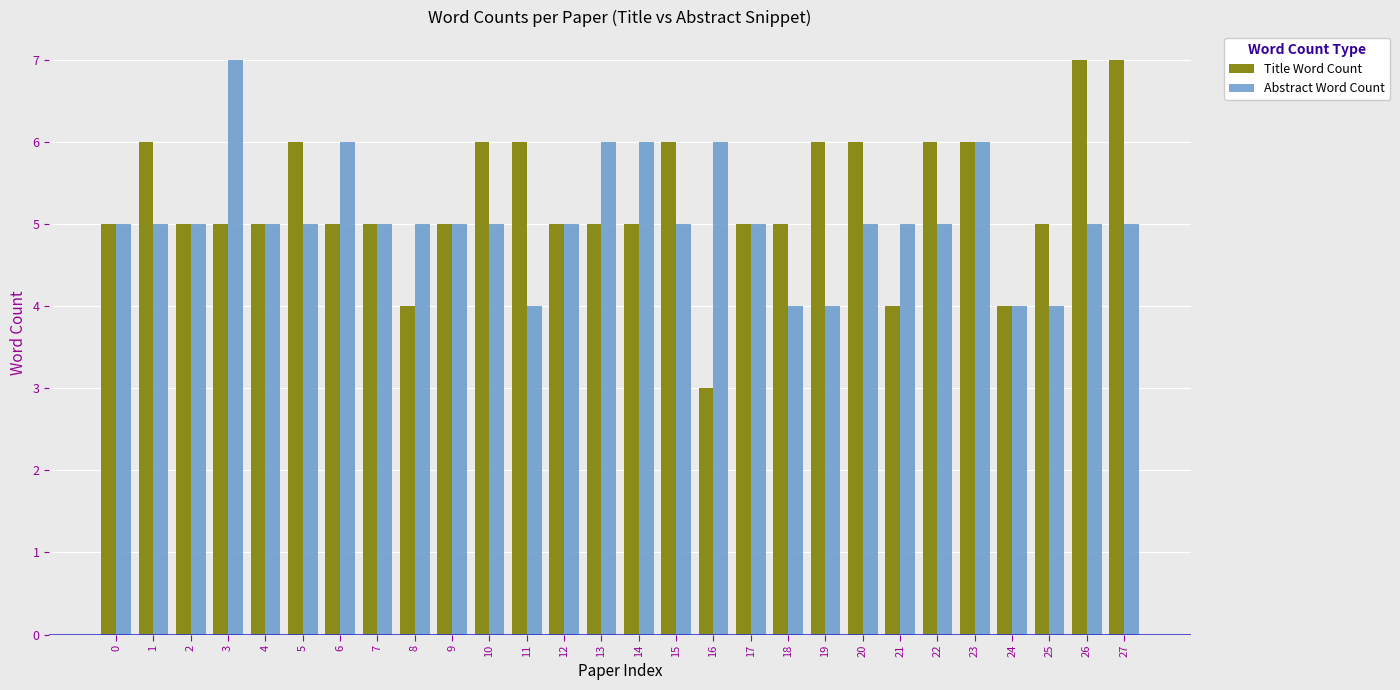

Read the Title Word Count value at 2.

5